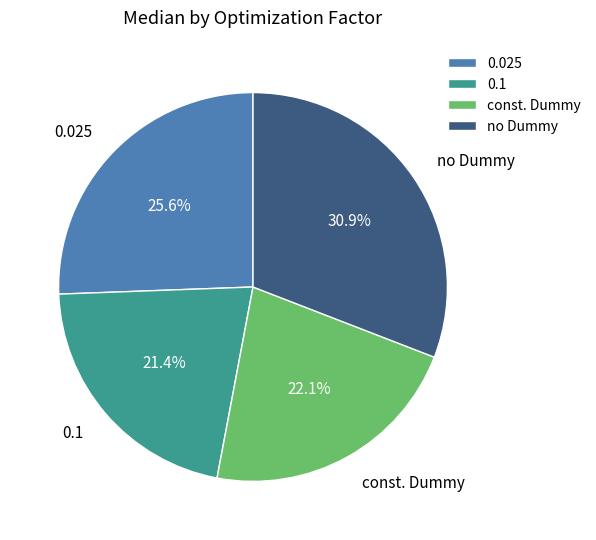

Between 0.1 and 0.025, which is larger?

0.025